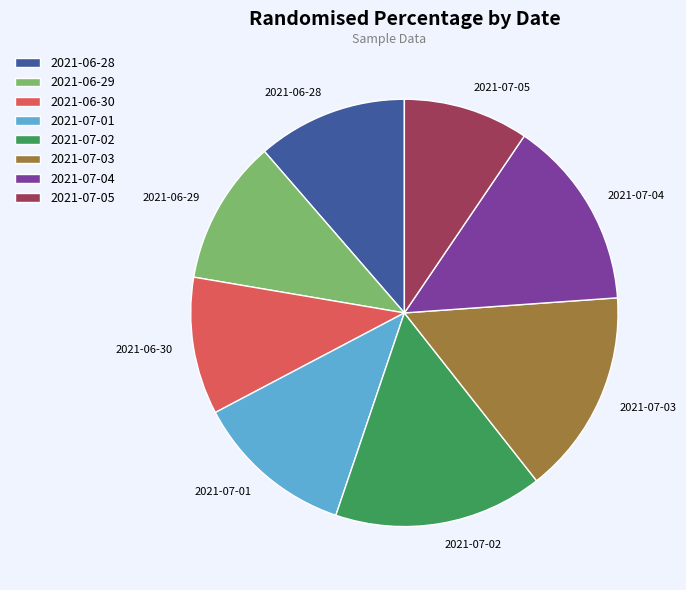

Between 2021-07-05 and 2021-07-01, which is larger?

2021-07-01